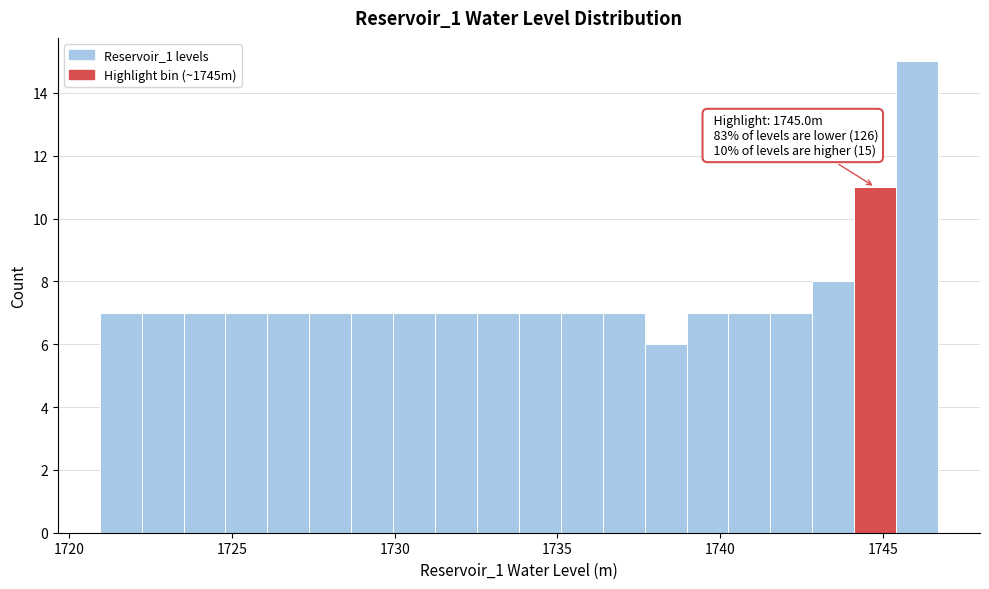

Read against the x-axis, roughly where is the centre of the tallest bar?

1746.0